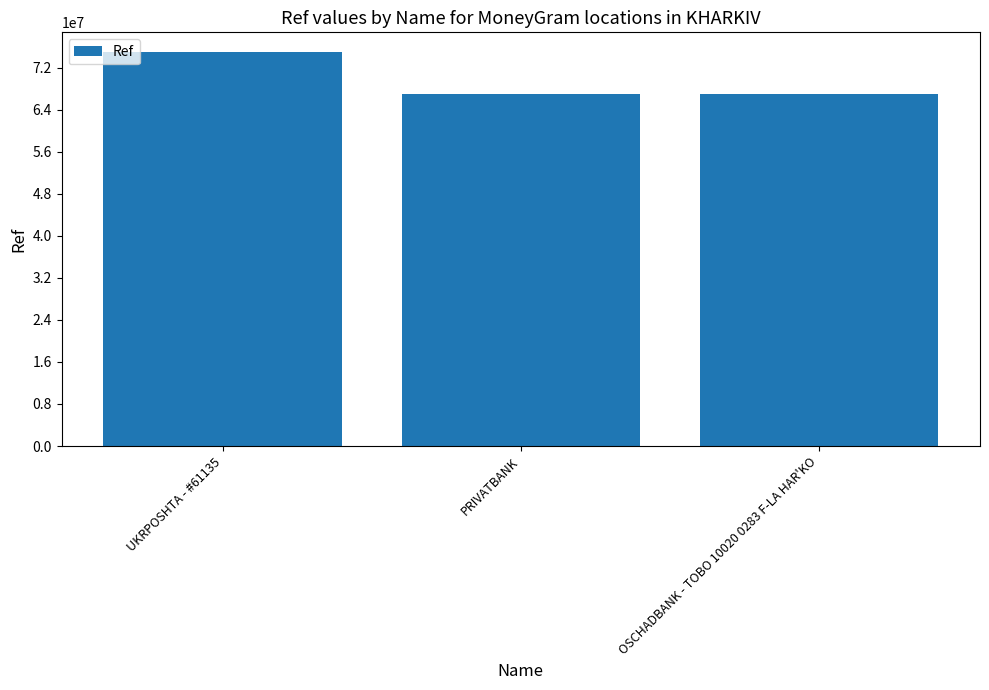

What position from the right is OSCHADBANK - TOBO 10020 0283 F-LA HAR'KO?

1